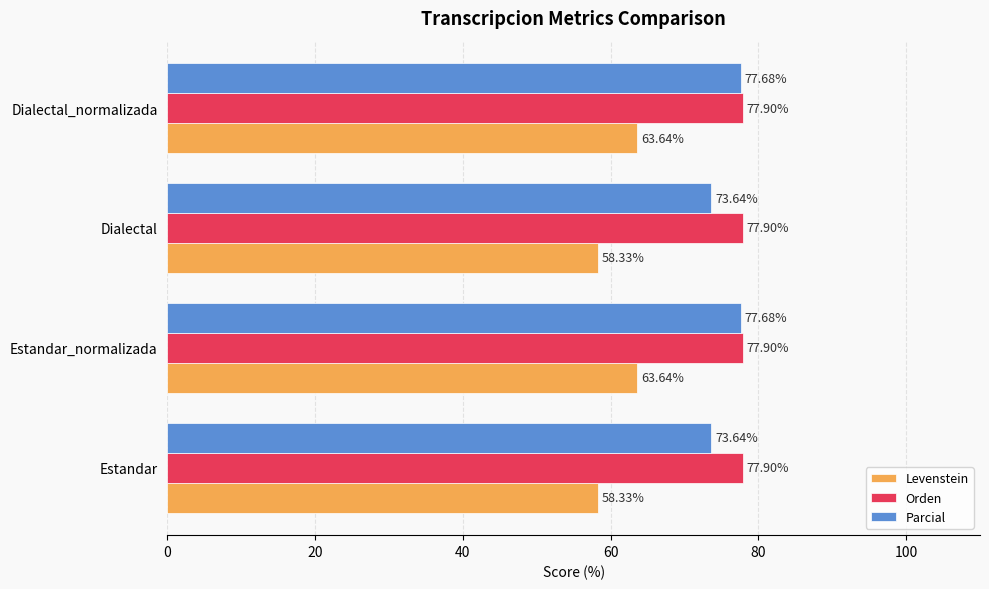

Which series has the widest spread of values?

Levenstein